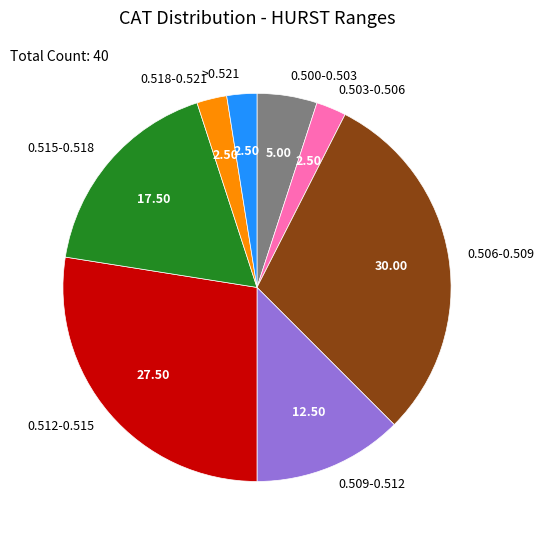

Is there a majority slice in this chart?

No